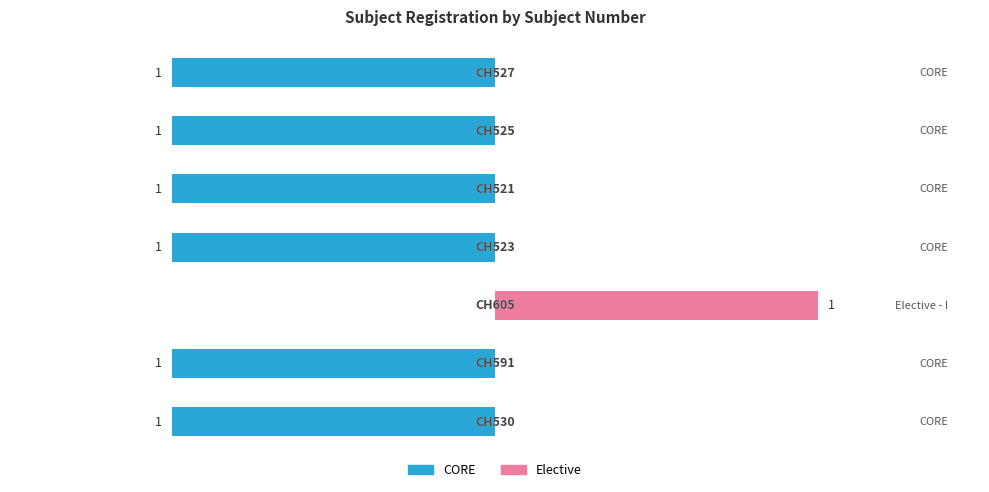

Are the bars grouped side by side (vs. stacked)?

Yes